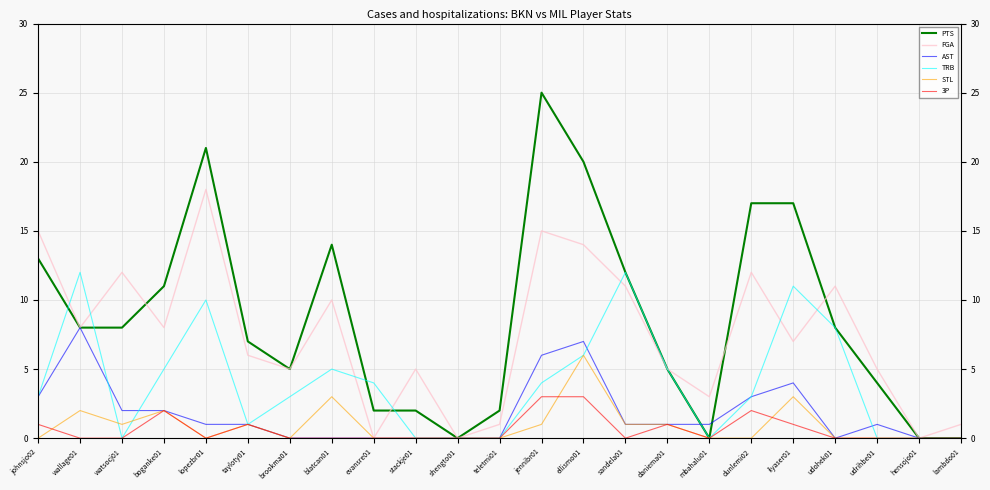

What is the value of the PTS point at the 16th from the left?

5